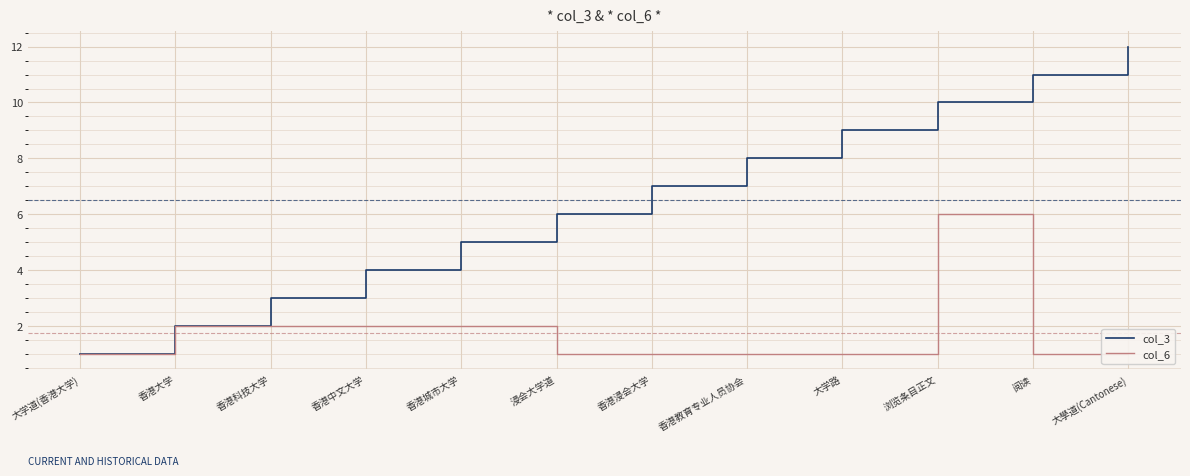

What is the highest value of the col_3 series?

12